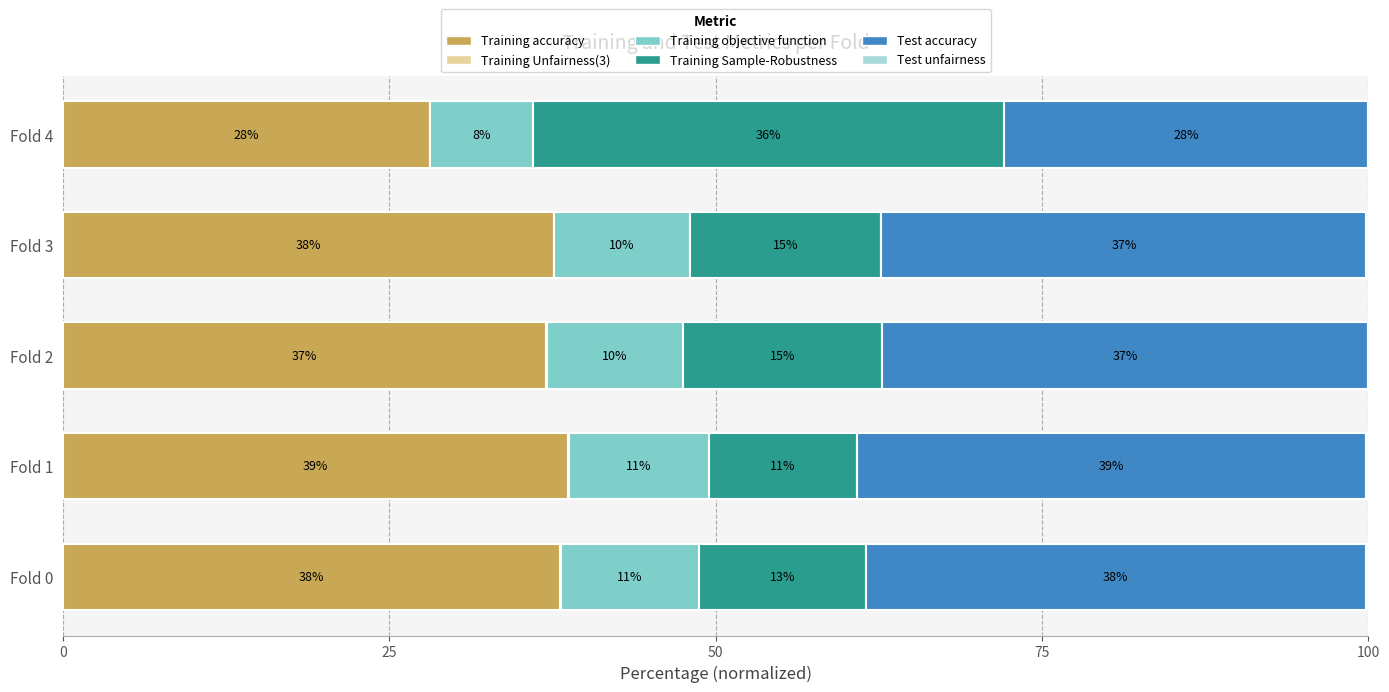

The value of Training accuracy at Fold 3 is 50.7. True or false?

False